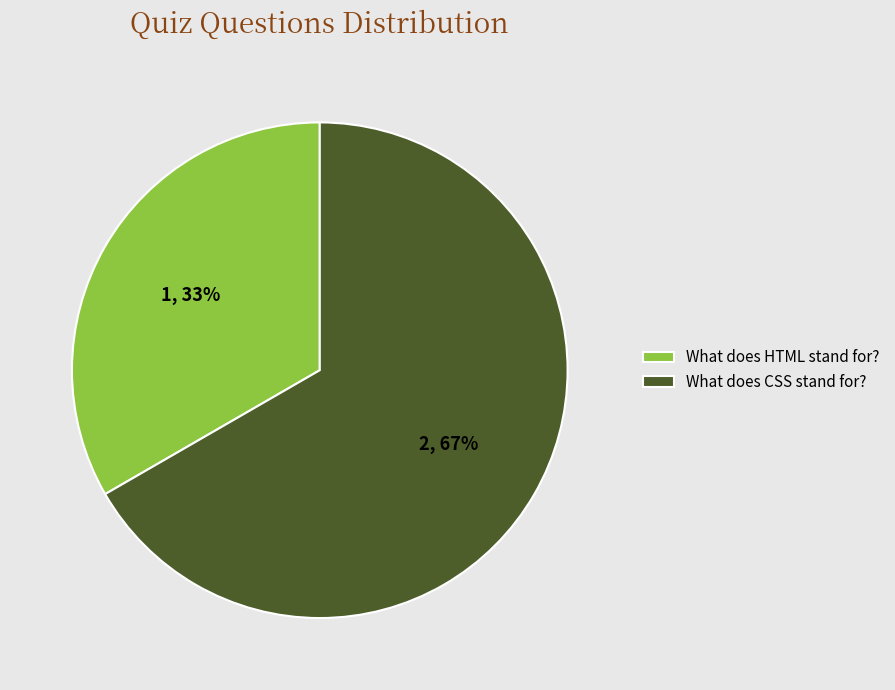

What is the majority slice?

What does CSS stand for?